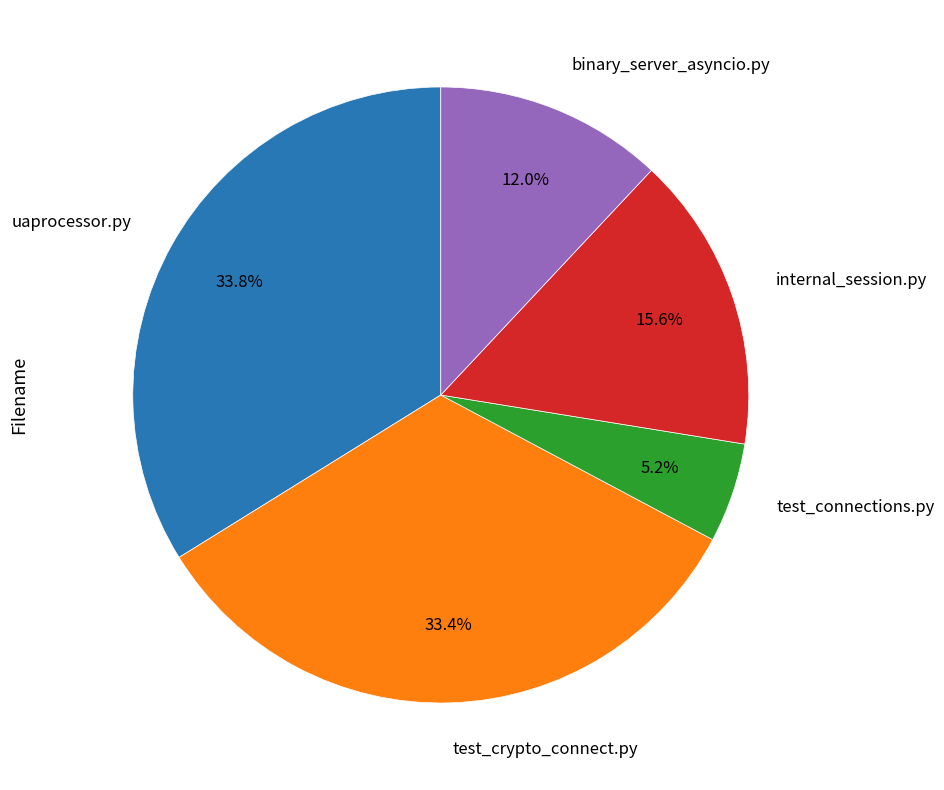

Count the number of slices in the pie.

5